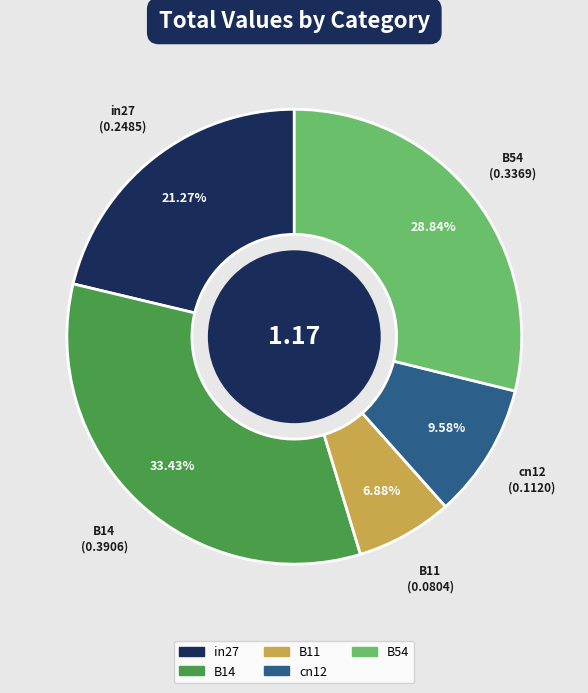

Which category has the smallest portion of the pie?

B11